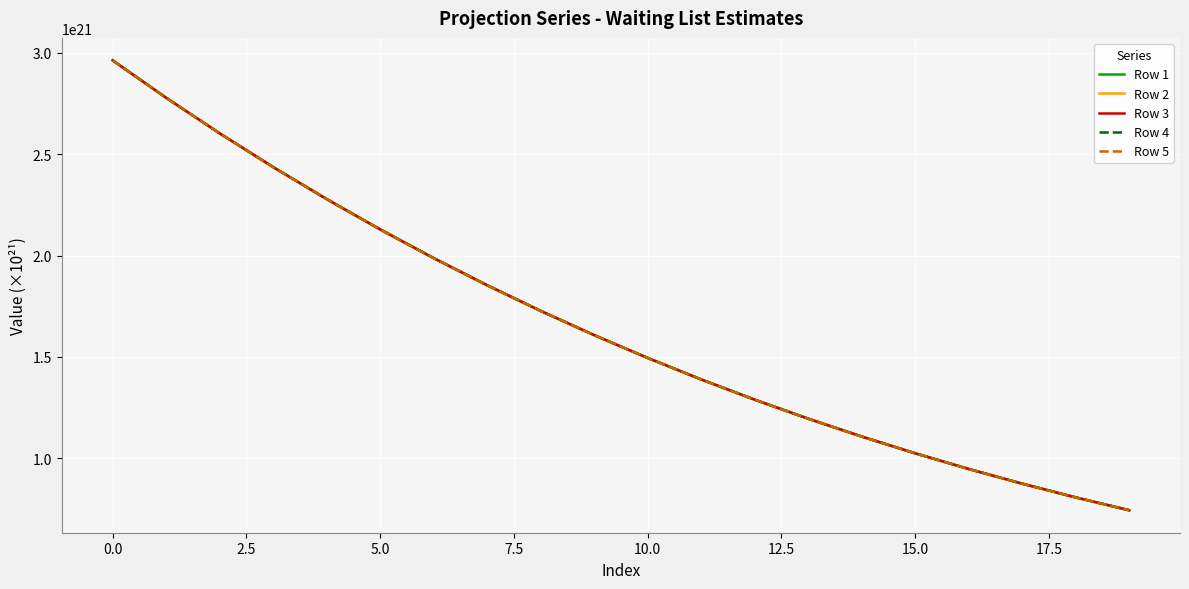

Rank the series by their average value, from lowest to highest.

Row 1, Row 2, Row 3, Row 4, Row 5